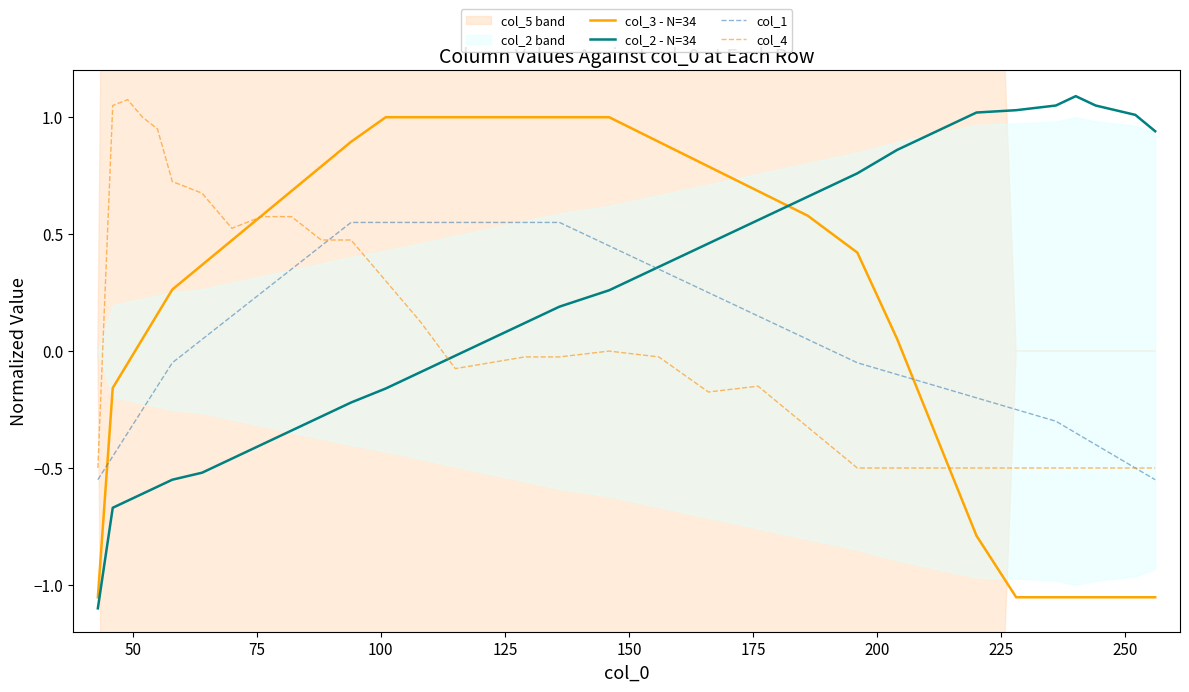

How many categories are shown in the chart?

34